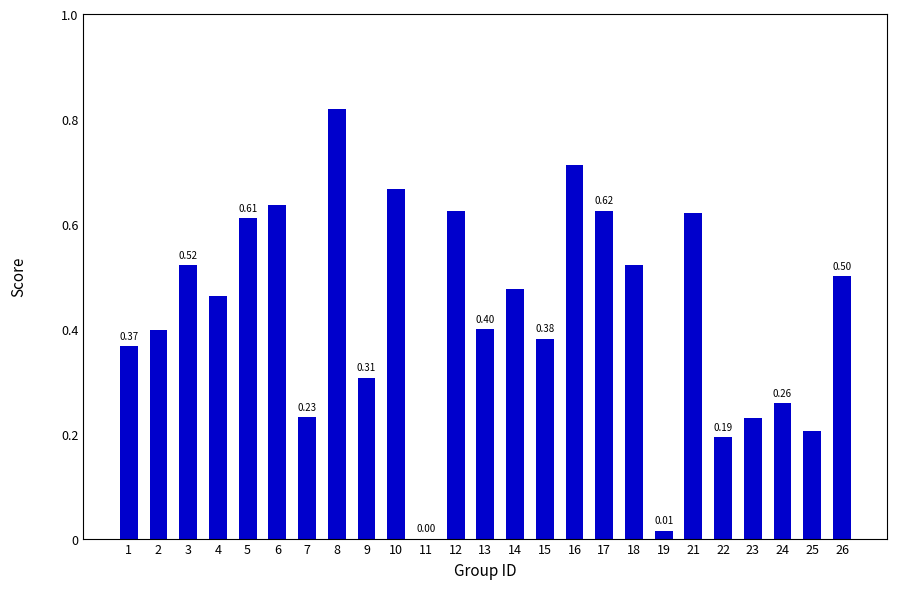

How many data points does each series have?

25